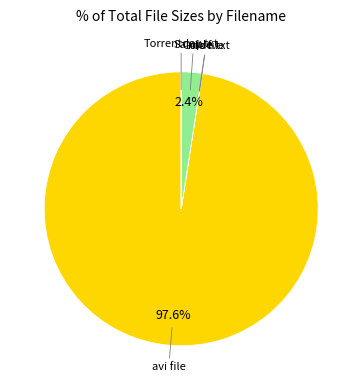

Does any single category account for the majority?

Yes